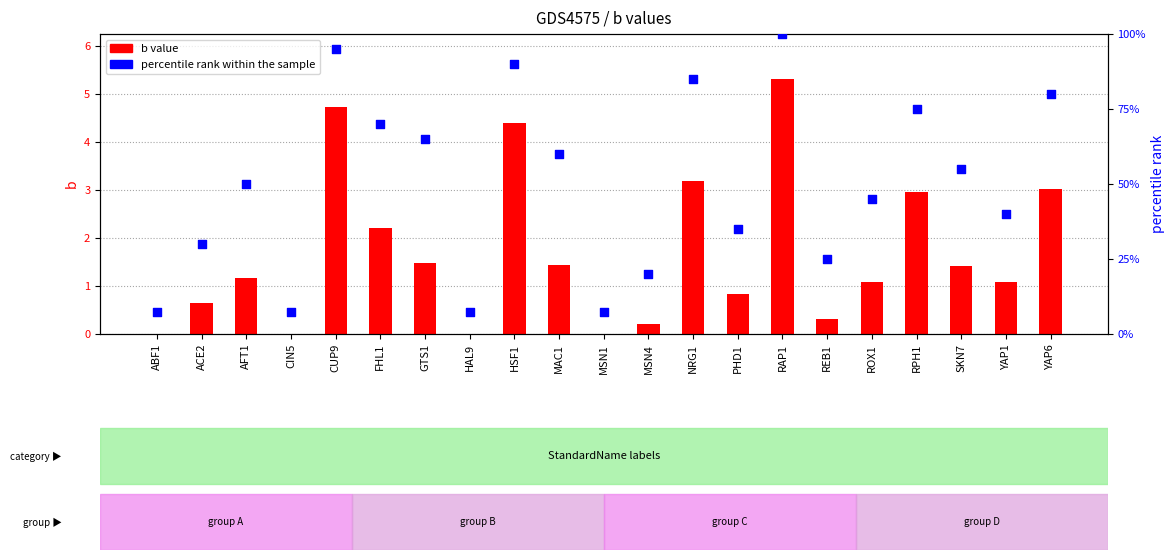

At which category is the sum across all series the highest?

RAP1